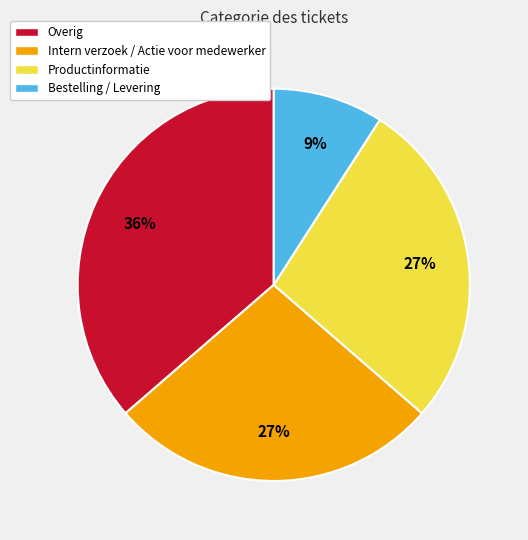

To the nearest percent, what percentage of the pie is Productinformatie?

27%